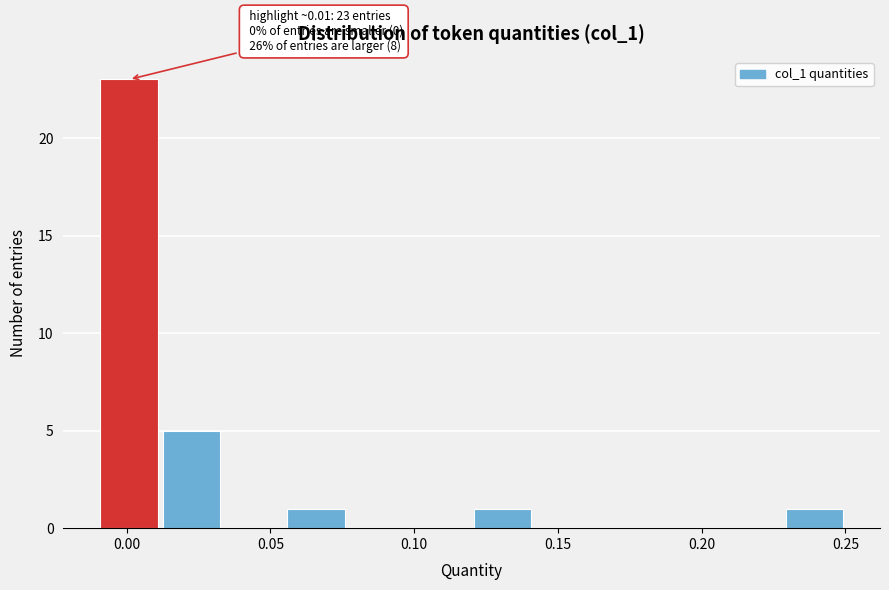

Which range on the x-axis has the tallest bar?

-0.010 to 0.010